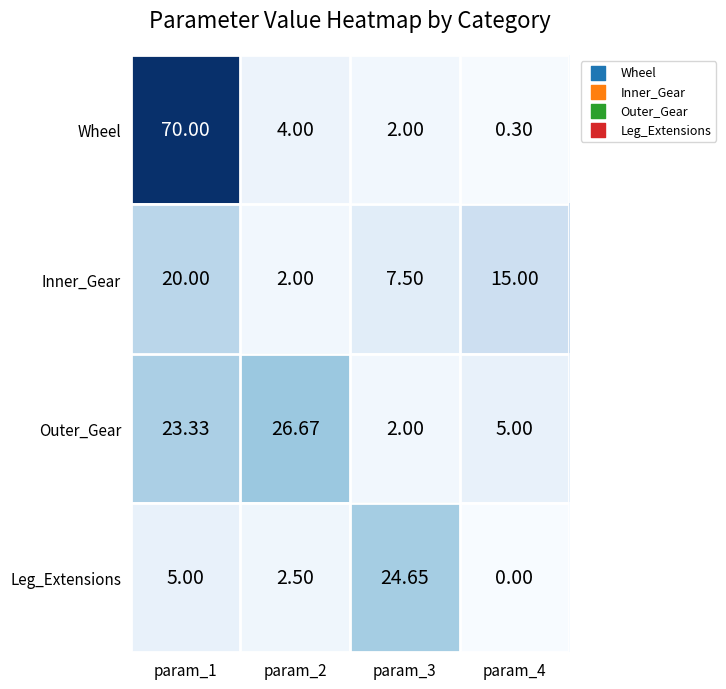

Which series has the largest range (max minus min)?

Wheel